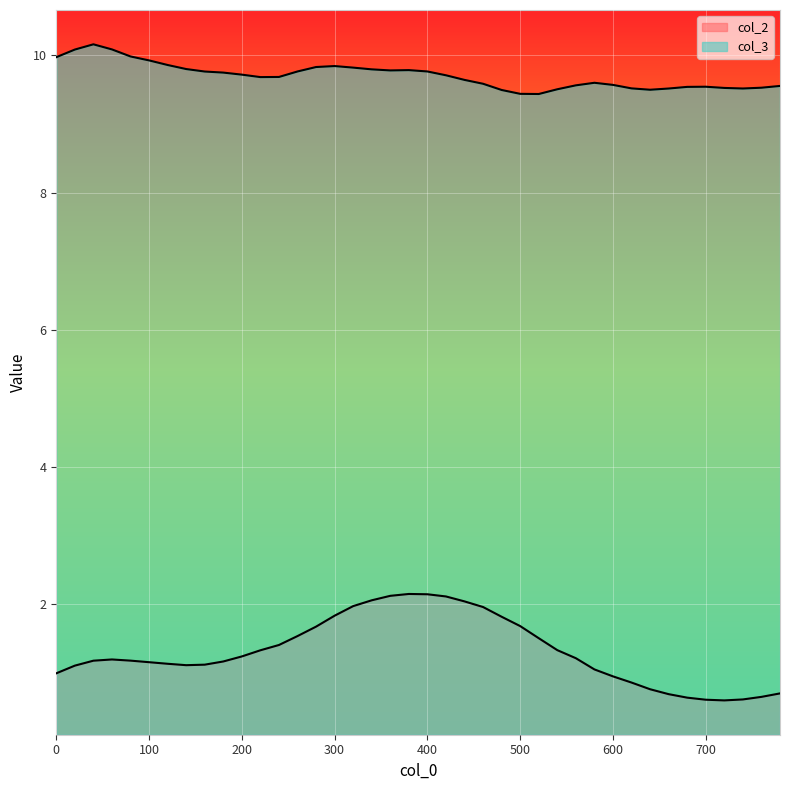

What is the sum of the col_2 values at 160 and 600?

2.1